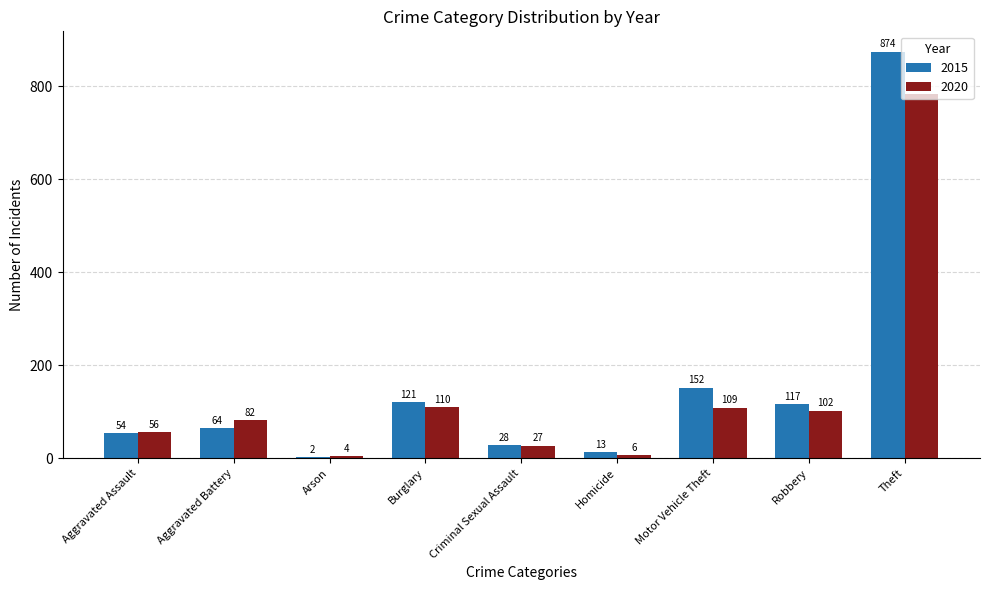

What is the sum of all 2015 values?

1425